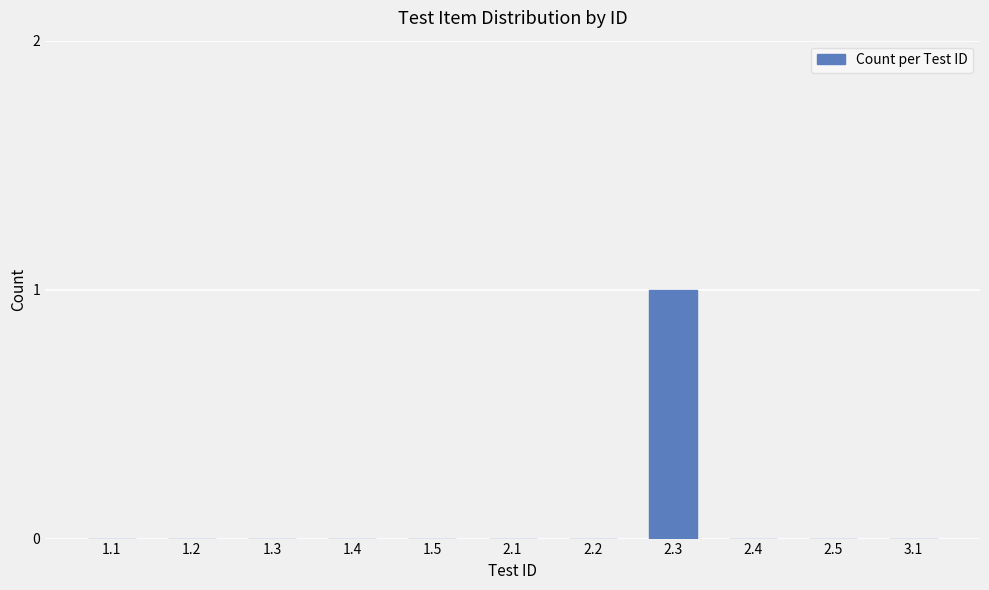

Reading left to right, list all the values displayed in this chart.

1.1=0	1.2=0	1.3=0	1.4=0	1.5=0	2.1=0	2.2=0	2.3=1	2.4=0	2.5=0	3.1=0